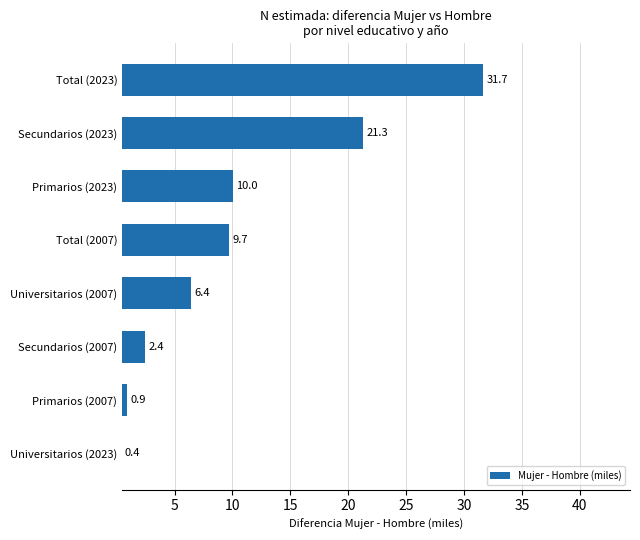

What value does the data have at Total (2023)?

31.7